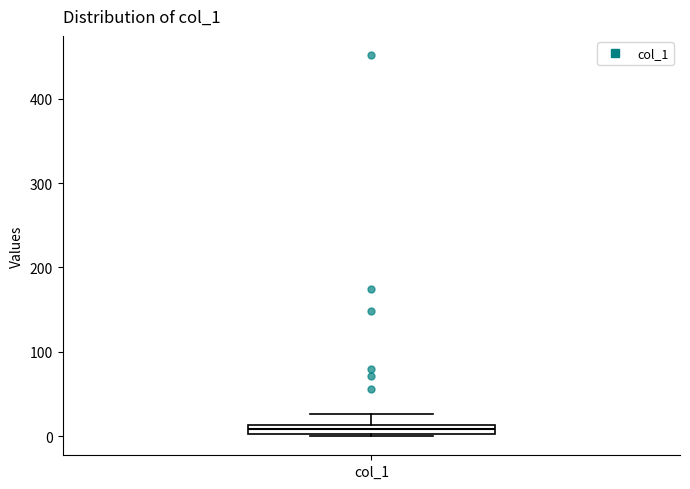

Where is the lower edge of the box for col_1 on the y-axis? The values are not printed on the chart, so give them approximately, as read against the axis.

0